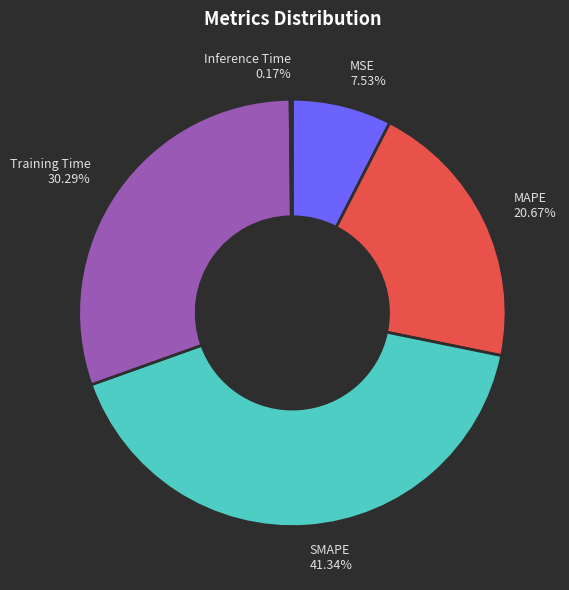

To the nearest percent, what is the average slice percentage?

20%